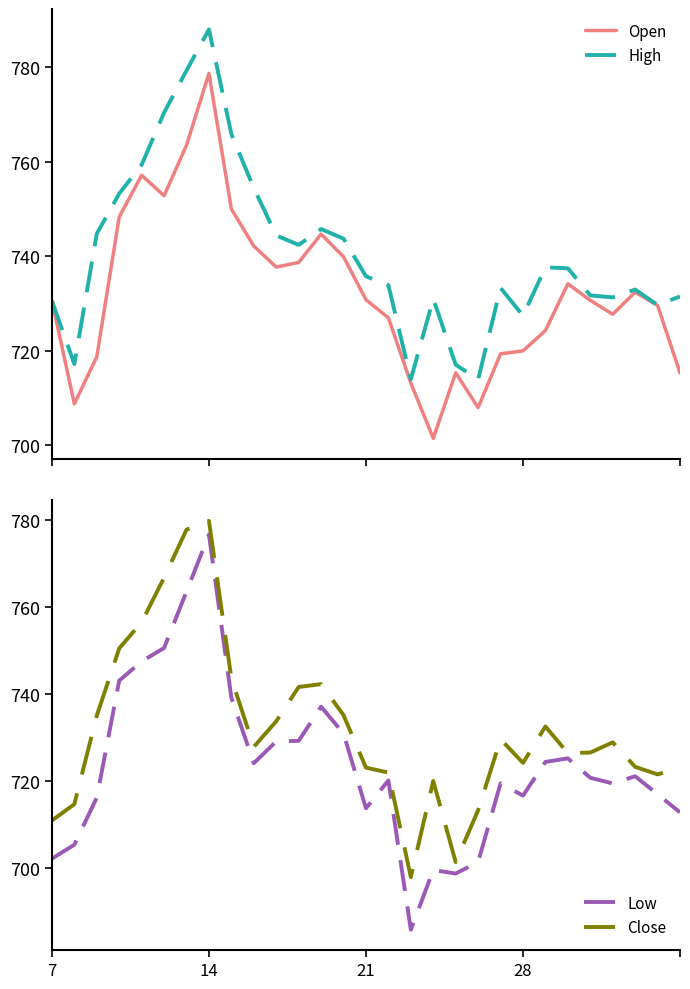

Which category has the highest value in the Low series?

14